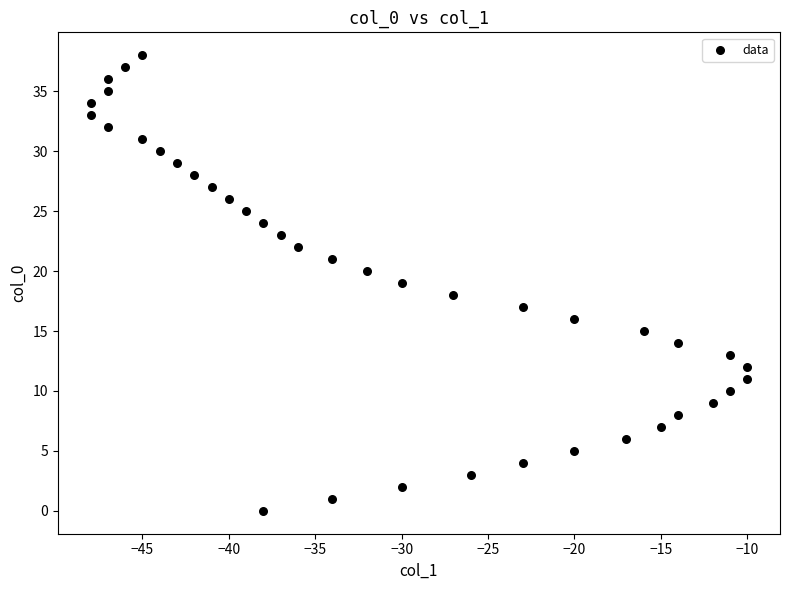

What is the range of X values (max minus min)?

38